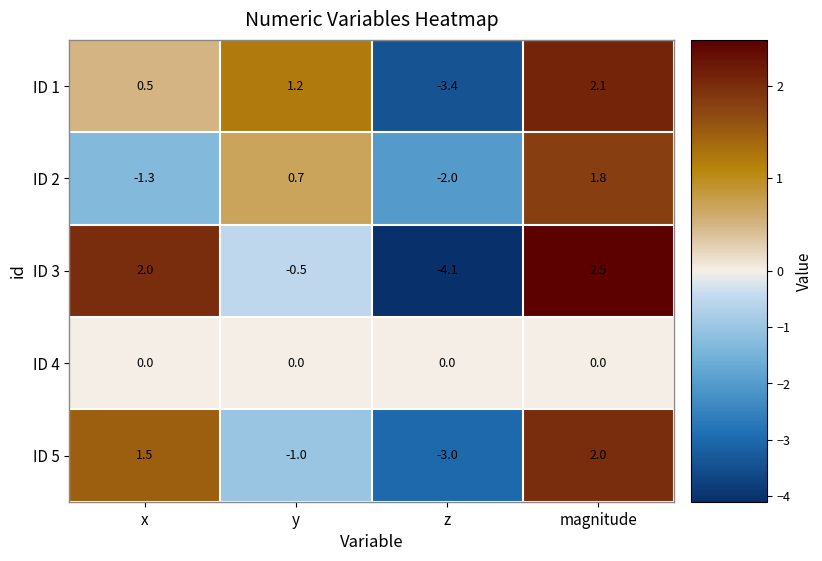

How many values in the ID 2 series are below 0?

2